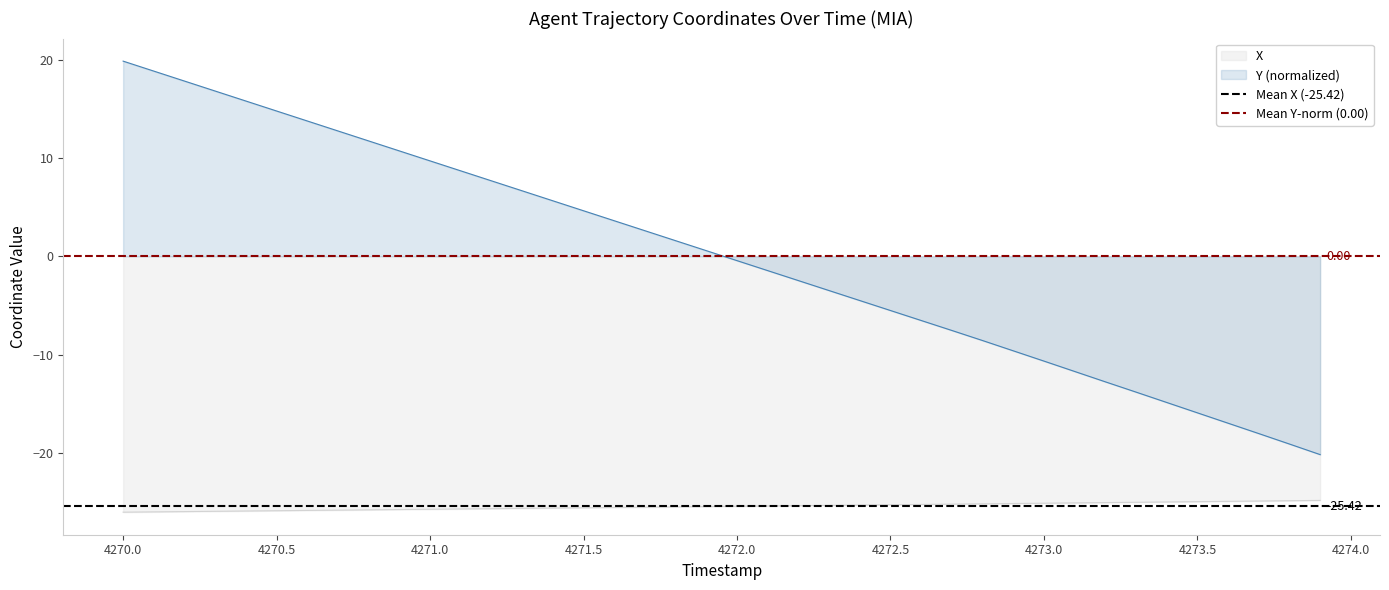

True or false: X and Y (normalized) cross at least once.

False